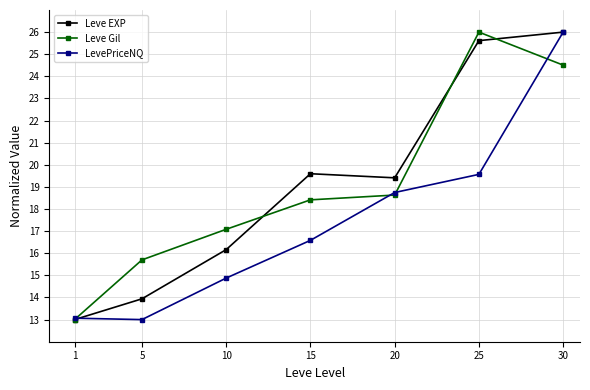

True or false: LevePriceNQ has a value of 16.6 at 15.

True